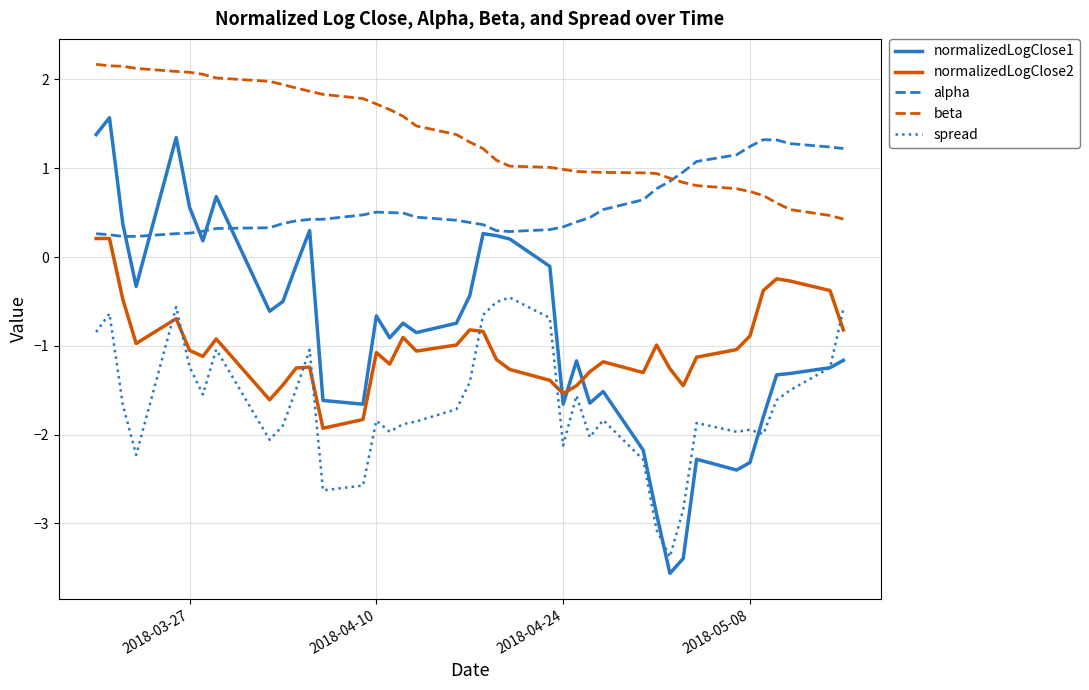

Which series has the largest total across all categories?

beta